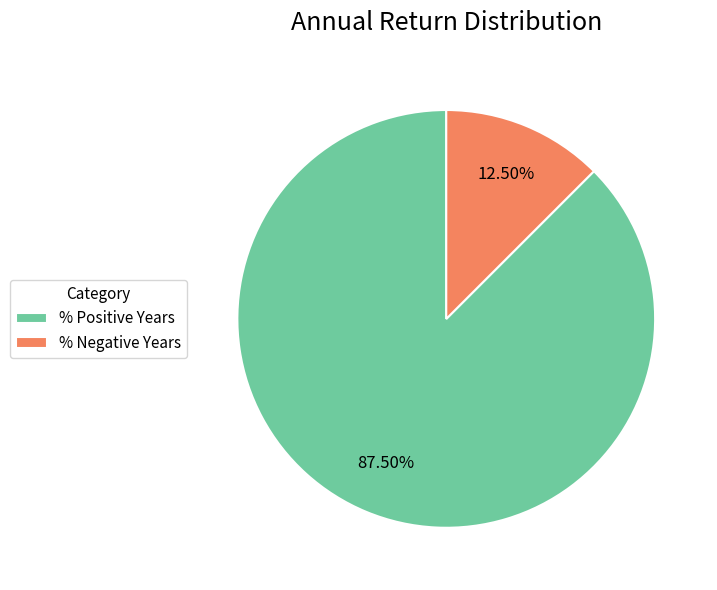

Does % Negative Years account for over 50% of the chart?

No